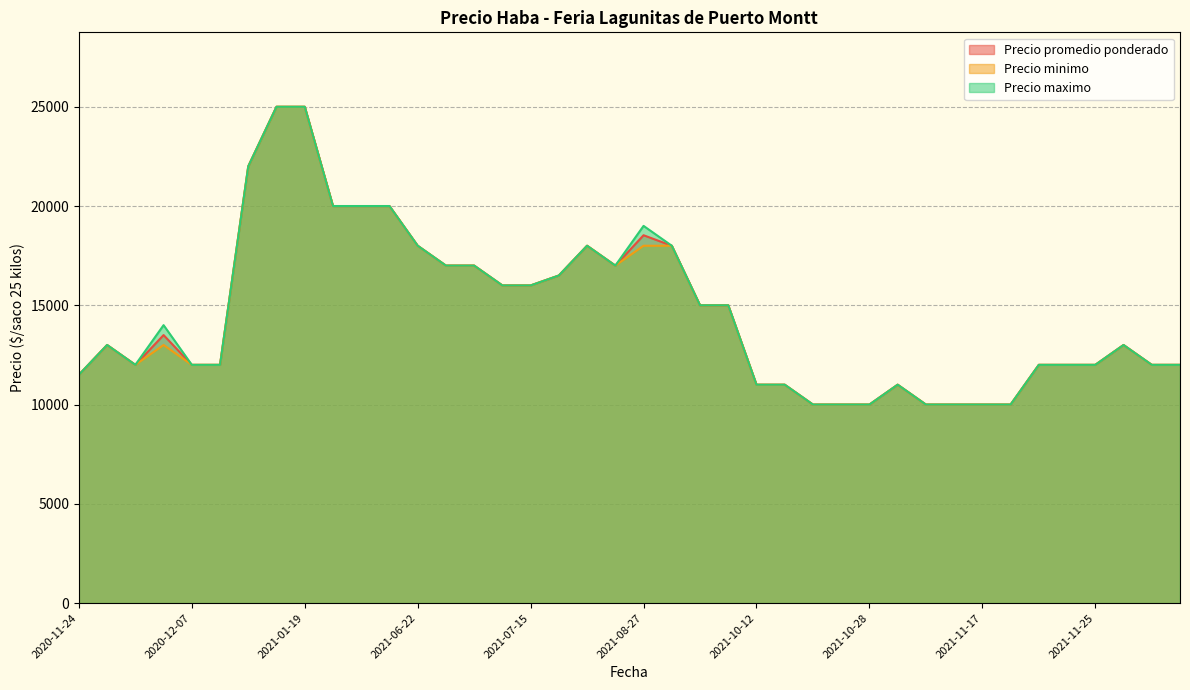

Reading left to right, extract all data points from this chart.

Precio promedio ponderado: 2021-09-21=15000	2021-11-04=11000	2021-07-23=16500	2021-12-15=12000	2021-11-22=10000	2021-08-13=17000	2021-09-23=15000	2021-06-15=20000	2021-10-28=10000	2021-08-27=18529	2021-11-09=10000	2020-11-24=11500	2021-11-15=10000	2021-11-23=12000	2021-11-24=12000	2021-06-22=18000	2021-06-04=20000	2021-09-03=18000	2020-12-04=13500	2021-01-19=25000	2021-07-15=16000	2021-11-17=10000	2021-12-14=12000	2021-10-15=10000	2021-10-12=11000	2021-06-11=20000	2021-11-30=13000	2021-01-07=22000	2021-07-30=18000	2021-10-14=11000	2021-10-19=10000	2021-01-18=25000	2020-12-07=12000	2021-07-06=17000	2020-11-27=13000	2021-06-29=17000	2020-12-01=12000	2020-12-09=12000	2021-07-13=16000	2021-11-25=12000
Precio minimo: 2021-09-21=15000	2021-11-04=11000	2021-07-23=16500	2021-12-15=12000	2021-11-22=10000	2021-08-13=17000	2021-09-23=15000	2021-06-15=20000	2021-10-28=10000	2021-08-27=18000	2021-11-09=10000	2020-11-24=11500	2021-11-15=10000	2021-11-23=12000	2021-11-24=12000	2021-06-22=18000	2021-06-04=20000	2021-09-03=18000	2020-12-04=13000	2021-01-19=25000	2021-07-15=16000	2021-11-17=10000	2021-12-14=12000	2021-10-15=10000	2021-10-12=11000	2021-06-11=20000	2021-11-30=13000	2021-01-07=22000	2021-07-30=18000	2021-10-14=11000	2021-10-19=10000	2021-01-18=25000	2020-12-07=12000	2021-07-06=17000	2020-11-27=13000	2021-06-29=17000	2020-12-01=12000	2020-12-09=12000	2021-07-13=16000	2021-11-25=12000
Precio maximo: 2021-09-21=15000	2021-11-04=11000	2021-07-23=16500	2021-12-15=12000	2021-11-22=10000	2021-08-13=17000	2021-09-23=15000	2021-06-15=20000	2021-10-28=10000	2021-08-27=19000	2021-11-09=10000	2020-11-24=11500	2021-11-15=10000	2021-11-23=12000	2021-11-24=12000	2021-06-22=18000	2021-06-04=20000	2021-09-03=18000	2020-12-04=14000	2021-01-19=25000	2021-07-15=16000	2021-11-17=10000	2021-12-14=12000	2021-10-15=10000	2021-10-12=11000	2021-06-11=20000	2021-11-30=13000	2021-01-07=22000	2021-07-30=18000	2021-10-14=11000	2021-10-19=10000	2021-01-18=25000	2020-12-07=12000	2021-07-06=17000	2020-11-27=13000	2021-06-29=17000	2020-12-01=12000	2020-12-09=12000	2021-07-13=16000	2021-11-25=12000